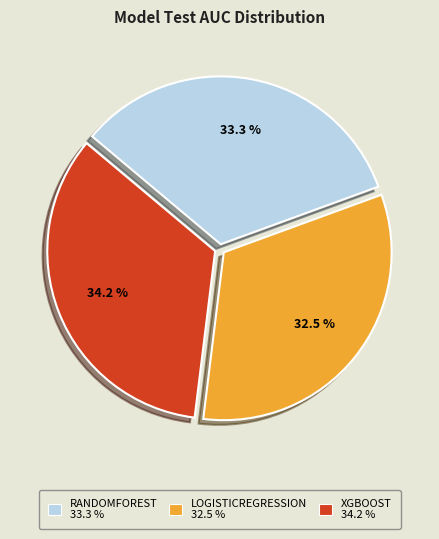

Is there any slice that represents more than half of the pie?

No